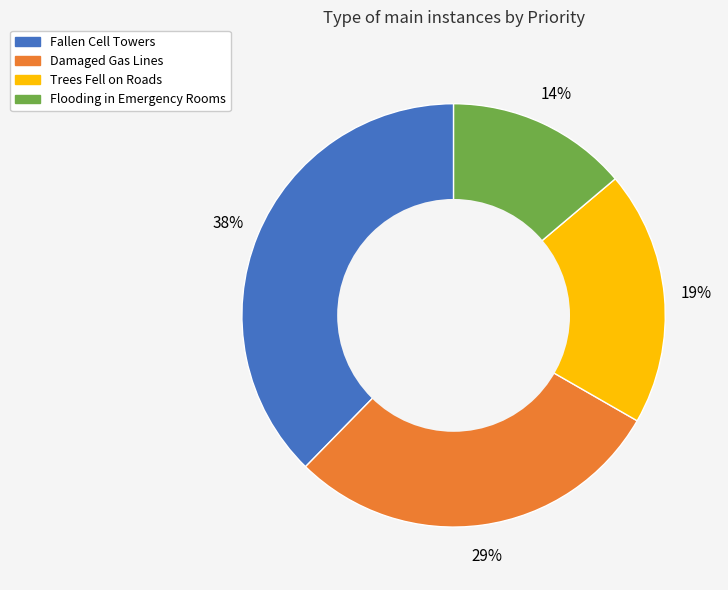

How many slices are in this pie chart?

4